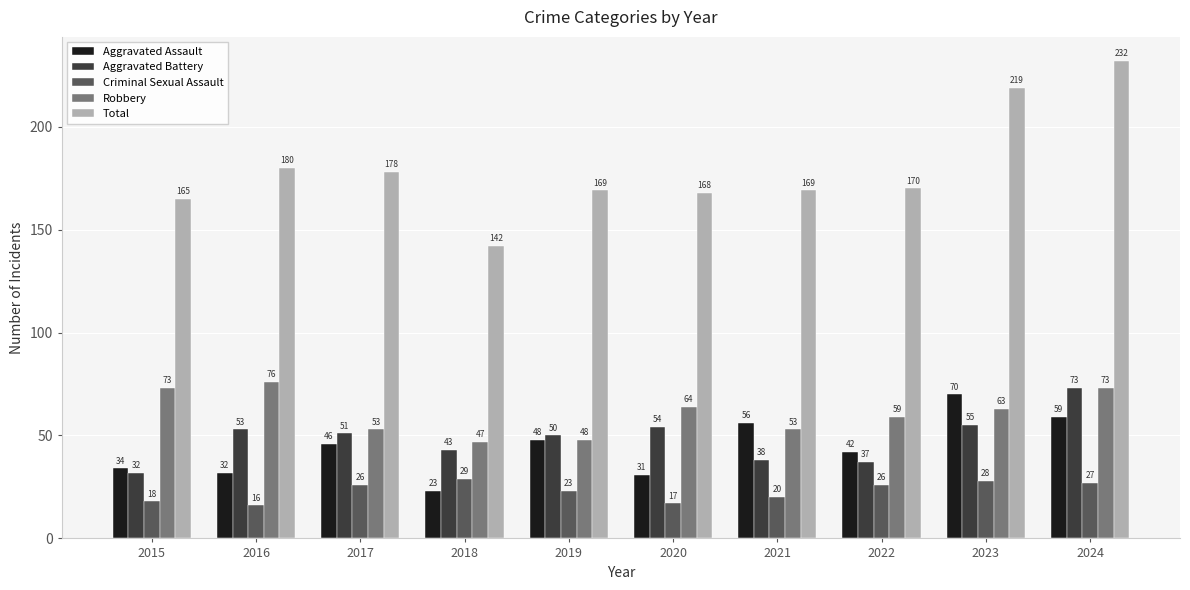

At 2022, list the series in order from largest to smallest.

Total, Robbery, Aggravated Assault, Aggravated Battery, Criminal Sexual Assault